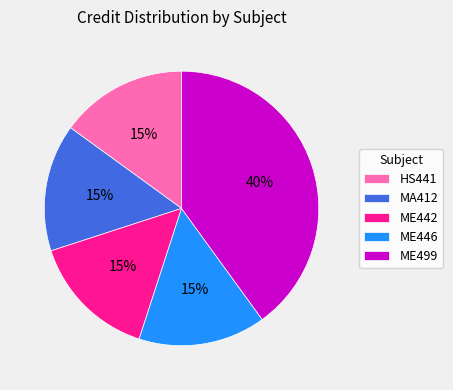

Does any single category account for the majority?

No